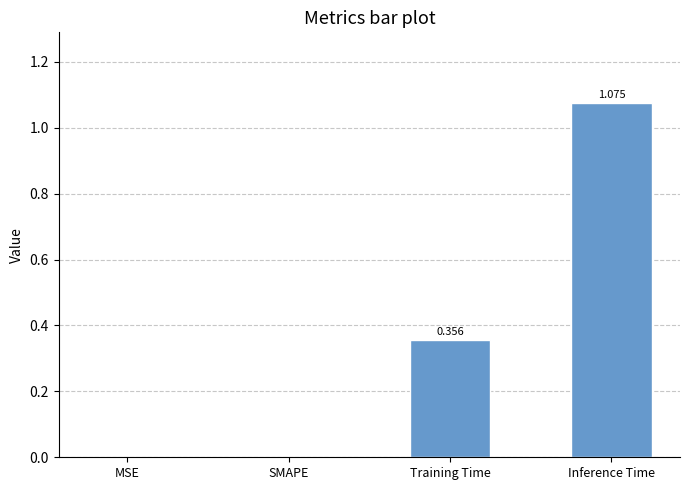

How many values are above zero?

2